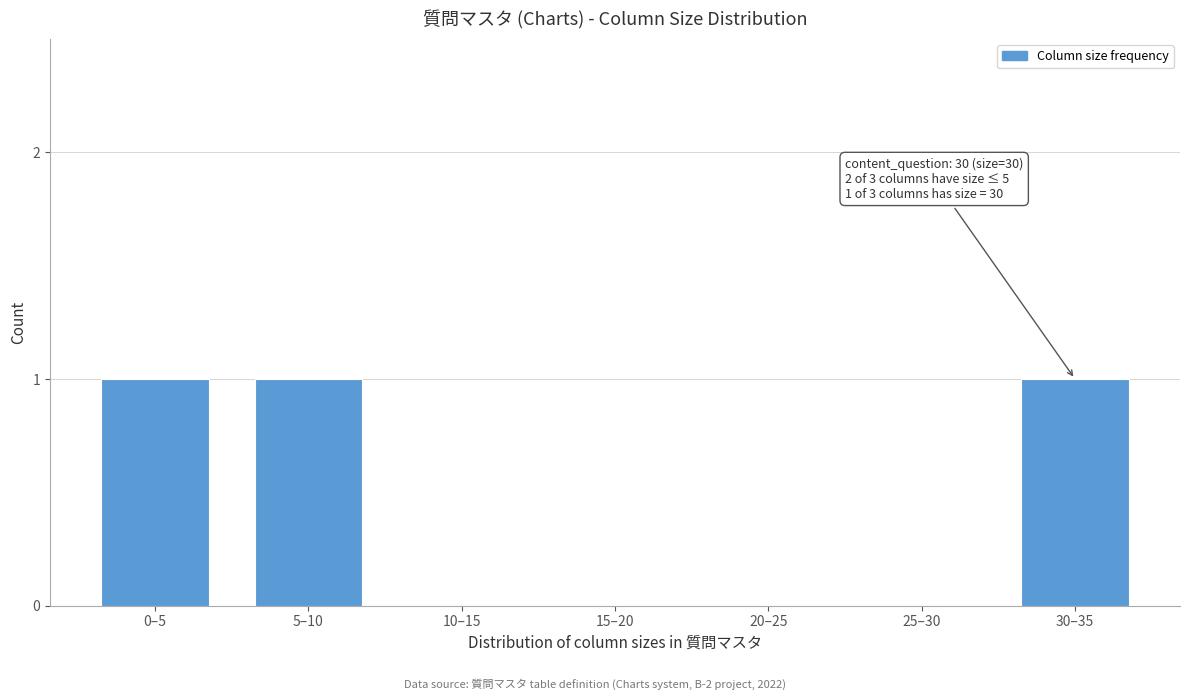

Reading left to right, list all the values displayed in this chart.

0–5=1	5–10=1	10–15=0	15–20=0	20–25=0	25–30=0	30–35=1